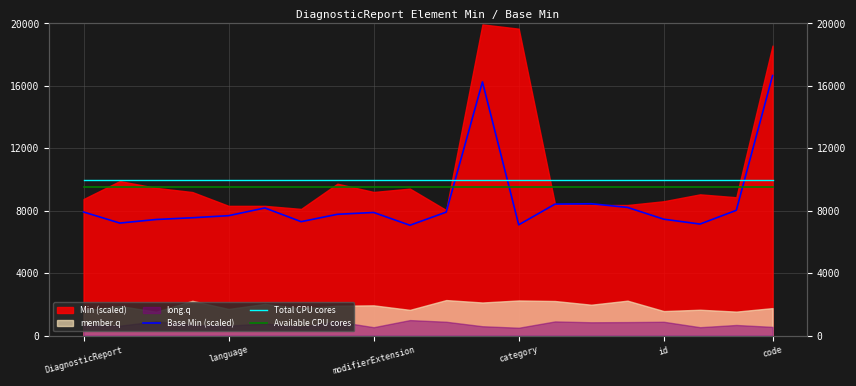

After their last crossing, which series has the higher values: Base Min (scaled) or Available CPU cores?

Base Min (scaled)